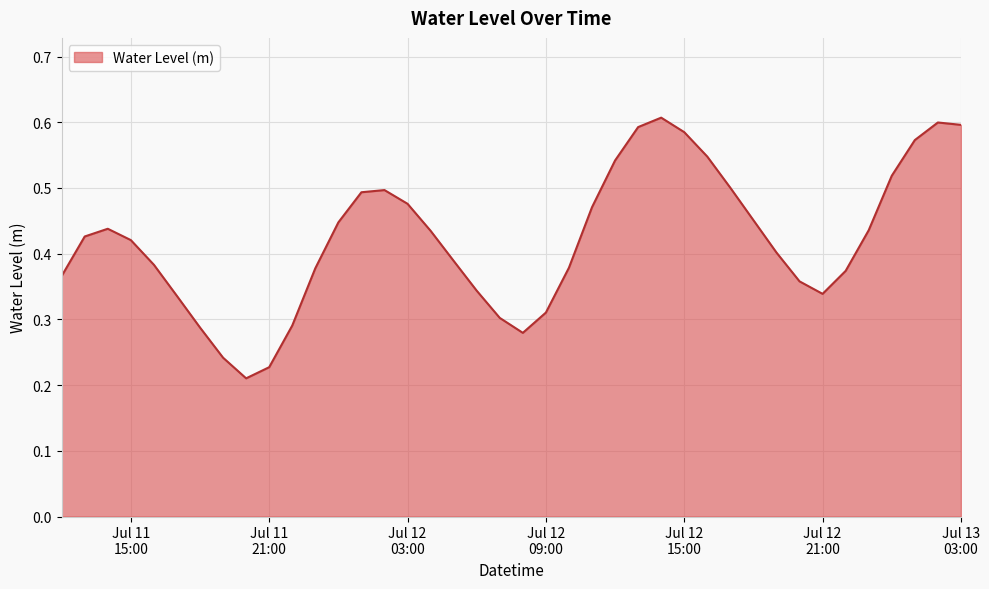

Which category has the highest value across all series?

2024-07-12 14:00:00